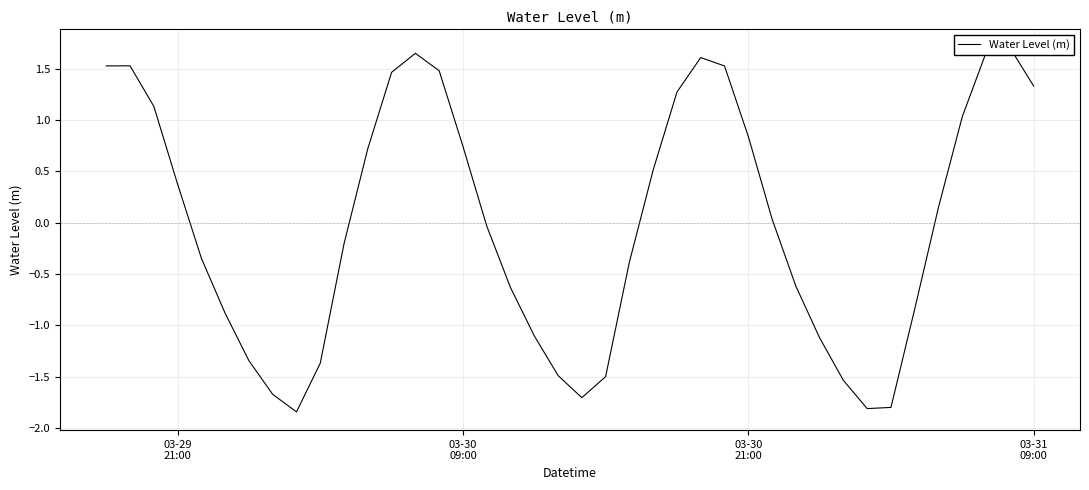

How many lines are shown in the chart?

1